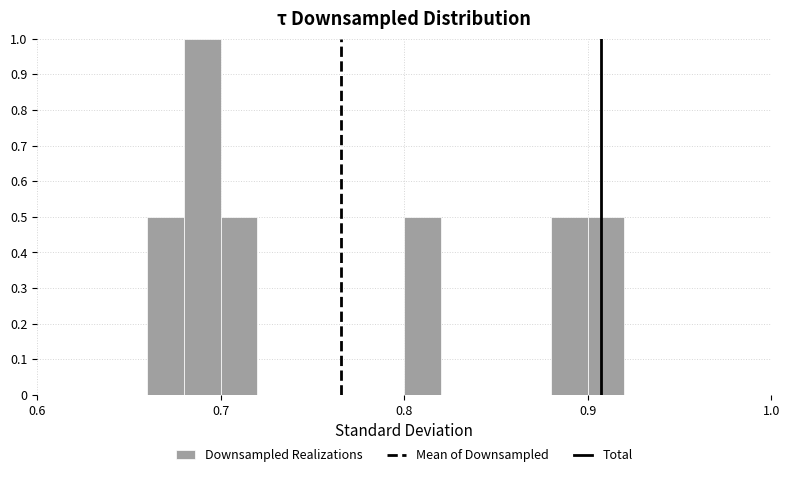

Read against the x-axis, roughly where is the centre of the tallest bar?

0.69